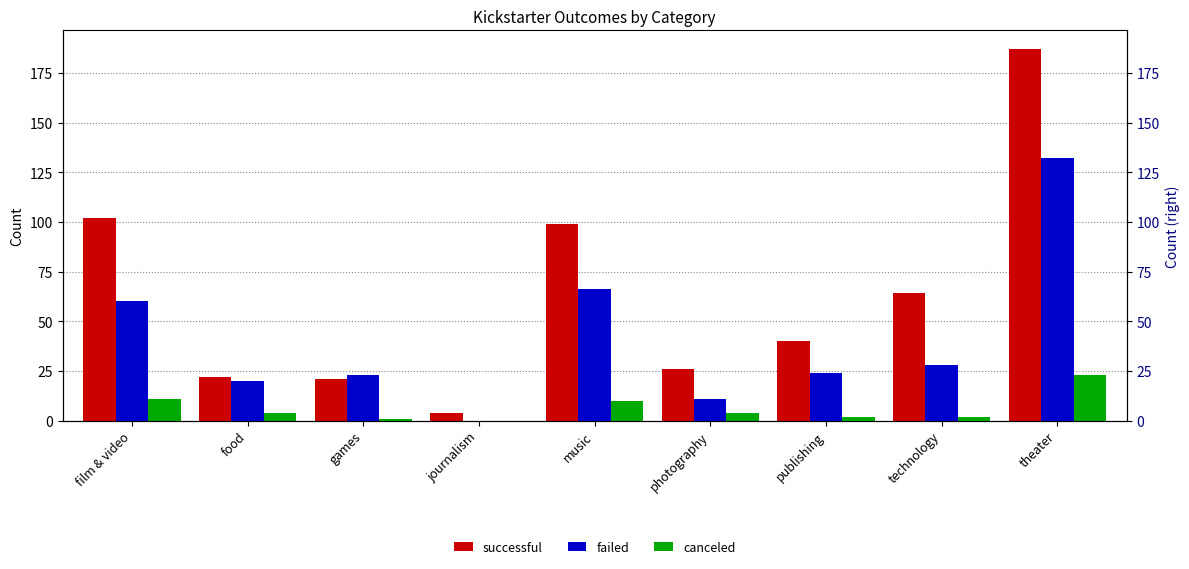

What is the highest value of the failed series?

132